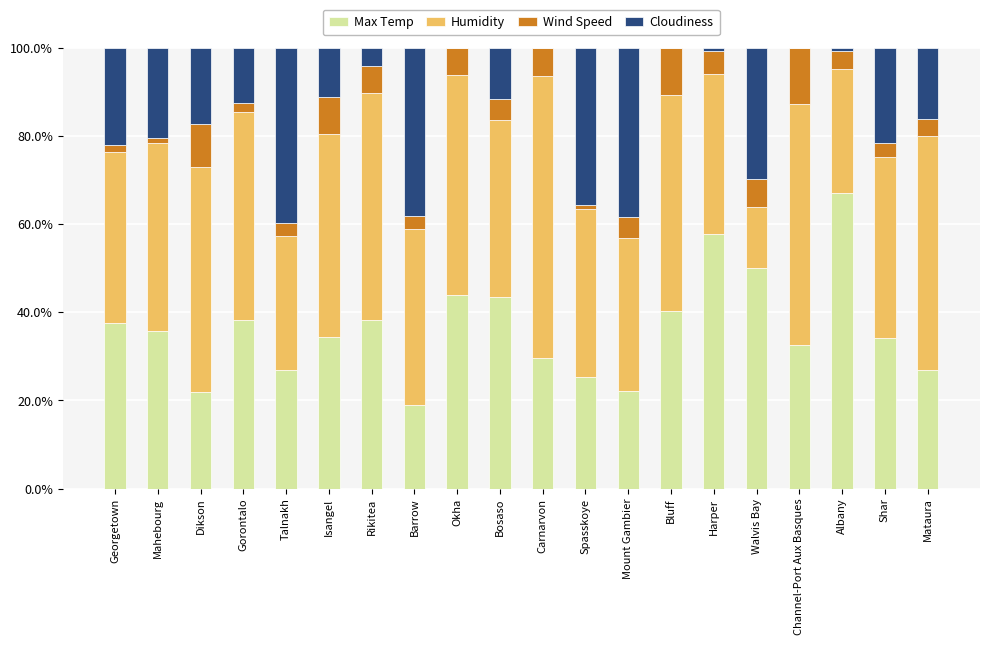

True or false: Max Temp has a value of 15.9 at Shar.

False